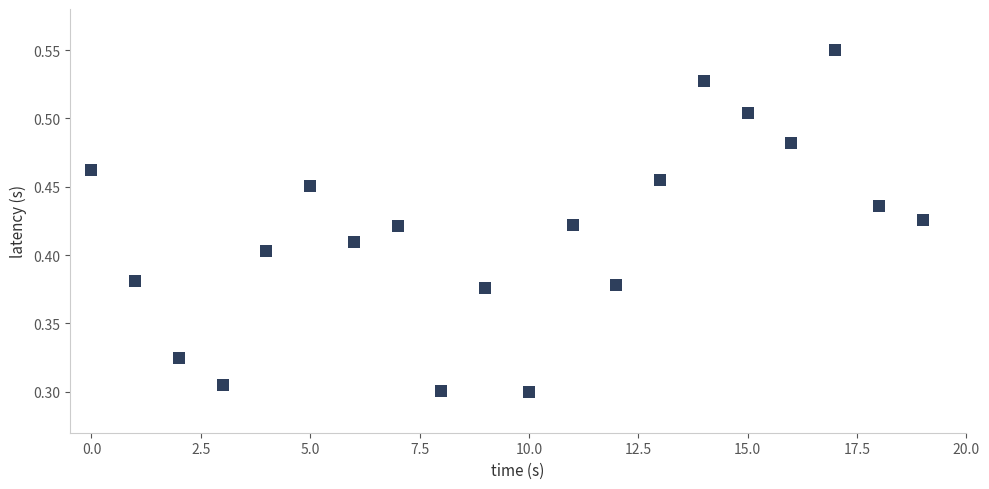

Count the number of points in this scatter plot.

20